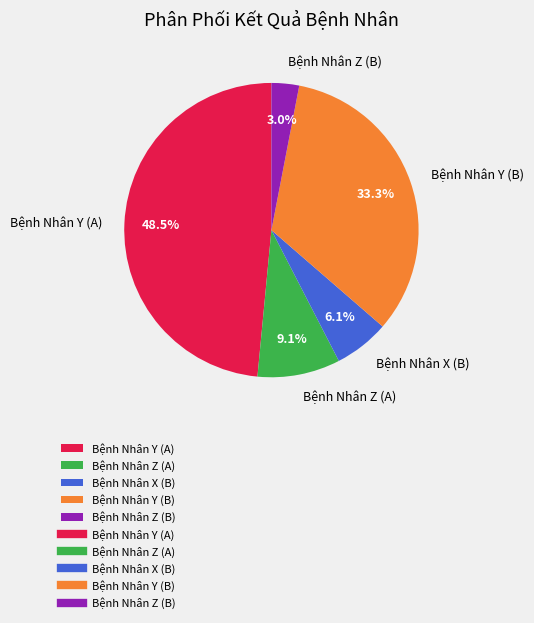

How many segments does this pie chart have?

5